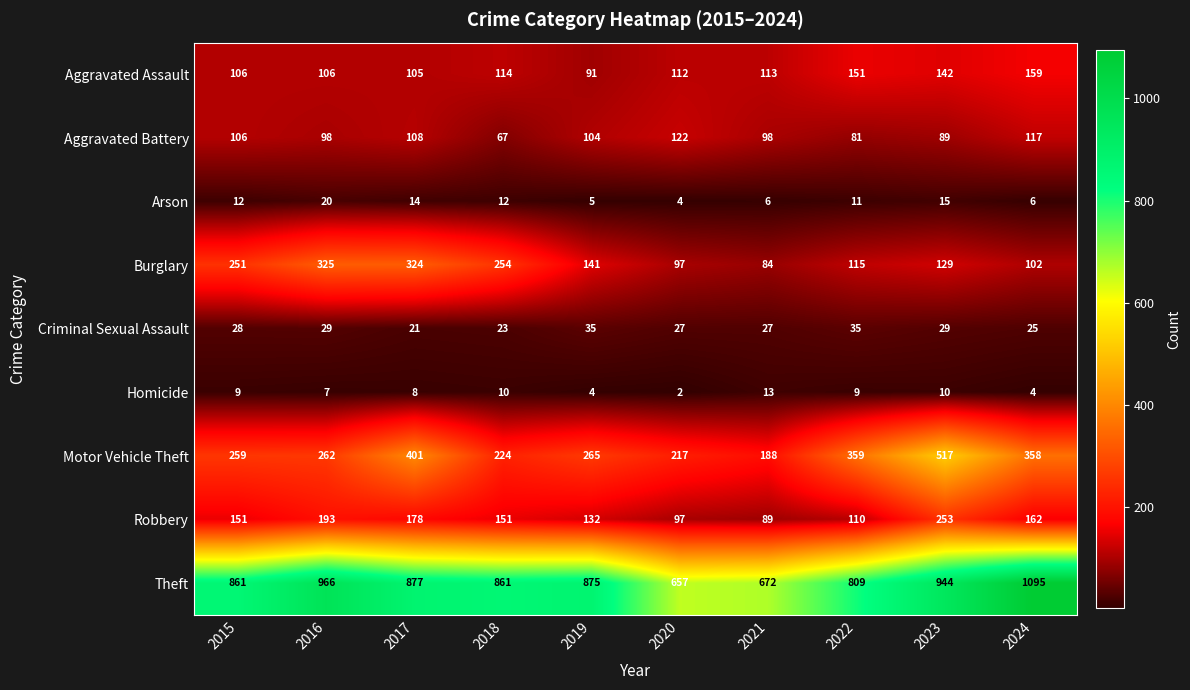

How many categories are shown in the chart?

10